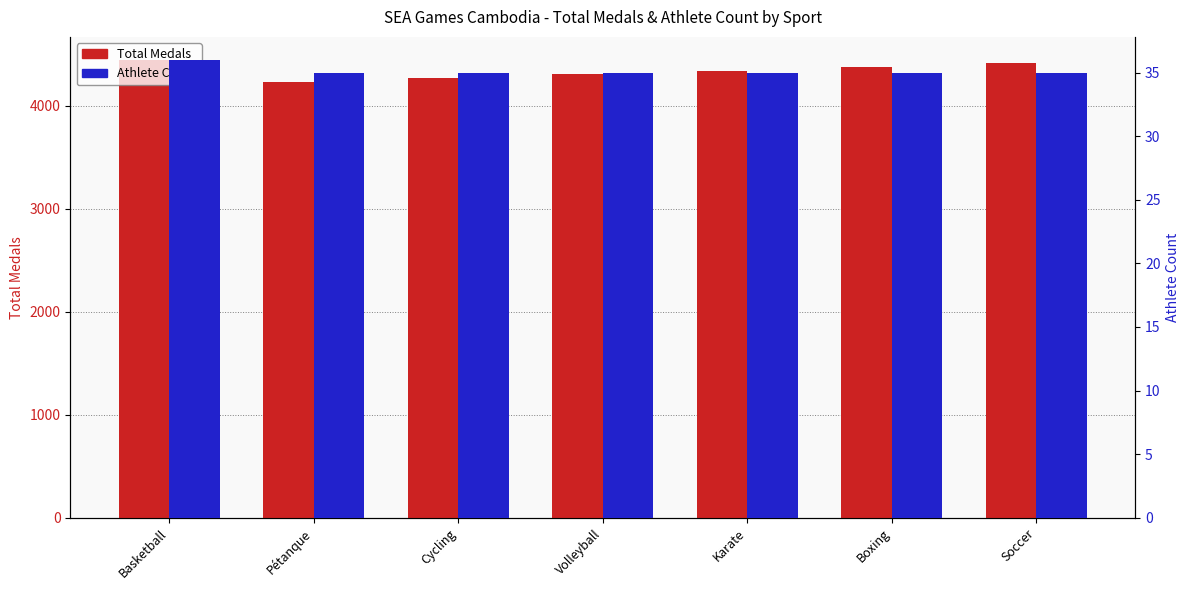

Reading left to right, what are all the values shown in this chart?

Total Medals: Basketball=4446	Pétanque=4235	Cycling=4270	Volleyball=4305	Karate=4340	Boxing=4375	Soccer=4410
Athlete Count: Basketball=36	Pétanque=35	Cycling=35	Volleyball=35	Karate=35	Boxing=35	Soccer=35